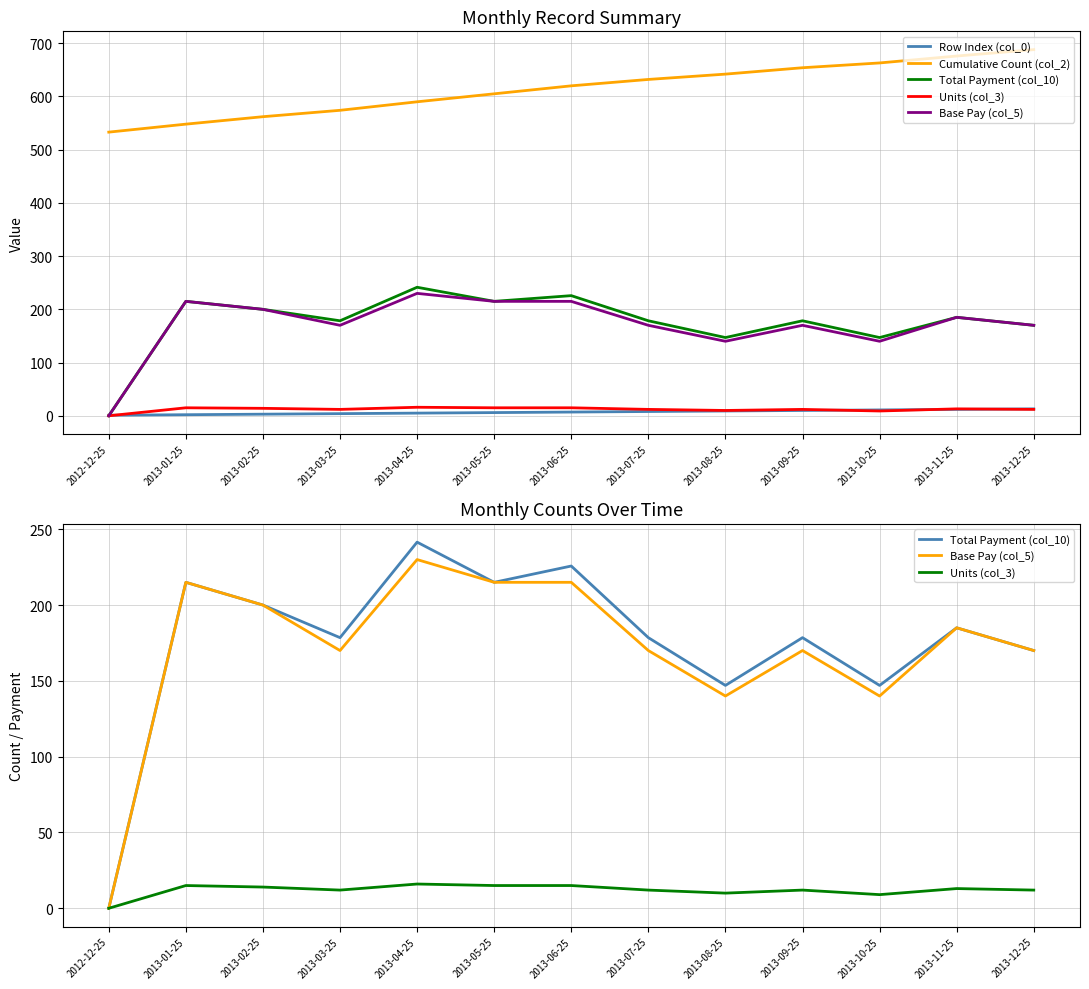

What are all the series names shown in the legend?

Row Index (col_0), Cumulative Count (col_2), Total Payment (col_10), Units (col_3), Base Pay (col_5)